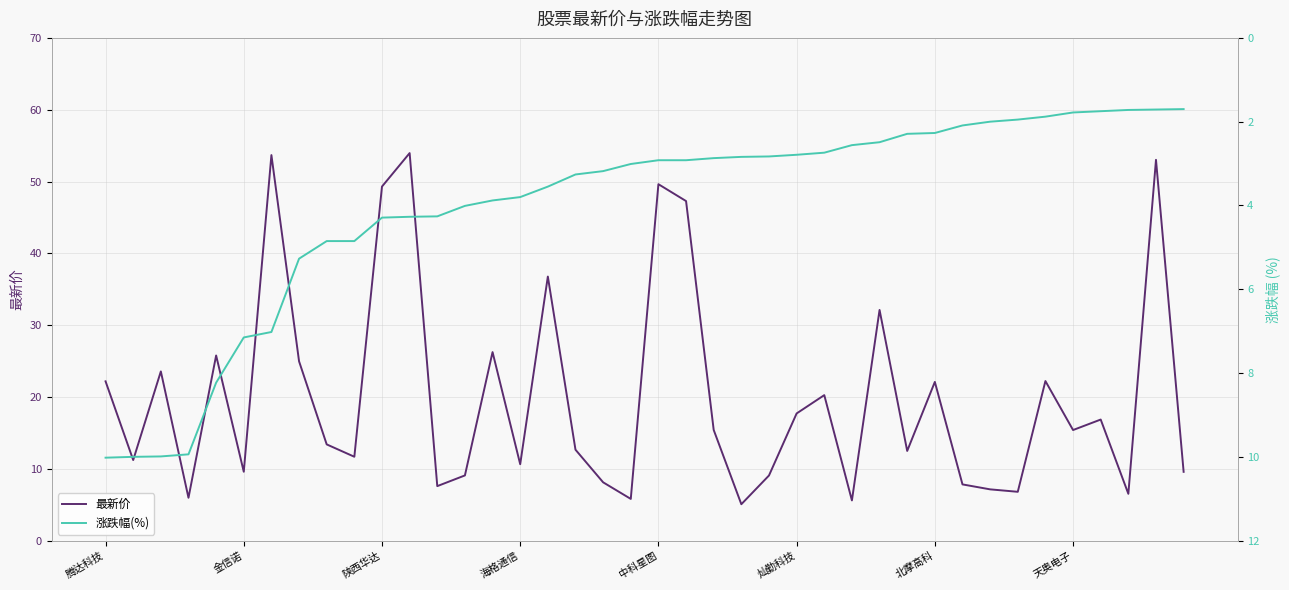

True or false: 最新价 has a value of 49.3 at 陕西华达.

True